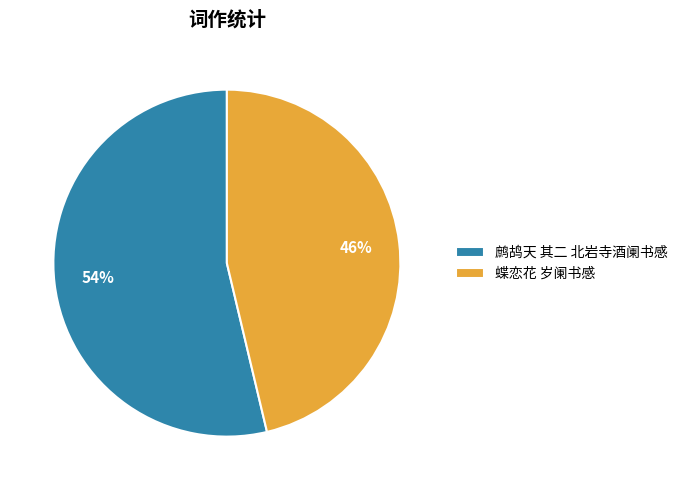

Which category has the biggest portion of the pie?

鹧鸪天 其二 北岩寺酒阑书感